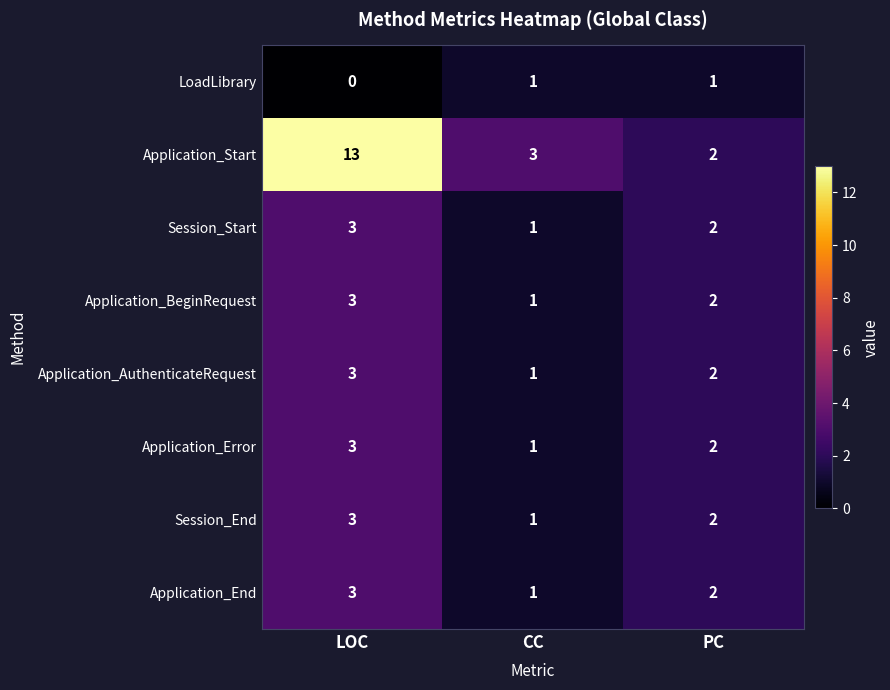

How many values in the Application_End series are below 2?

1